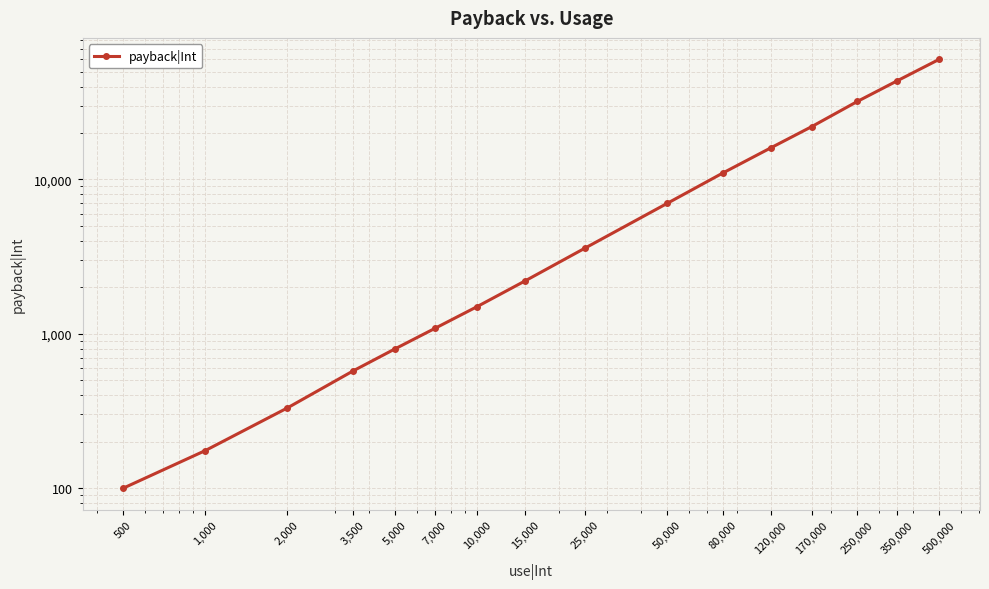

How many lines are shown in the chart?

1